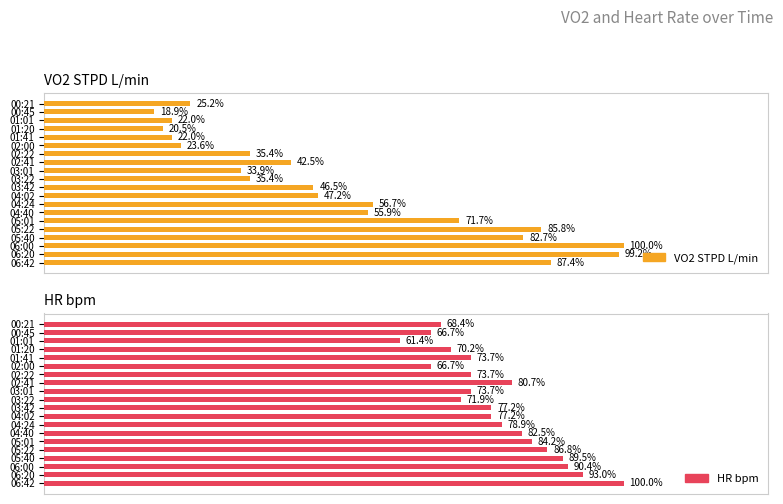

How many distinct data groups are displayed?

2